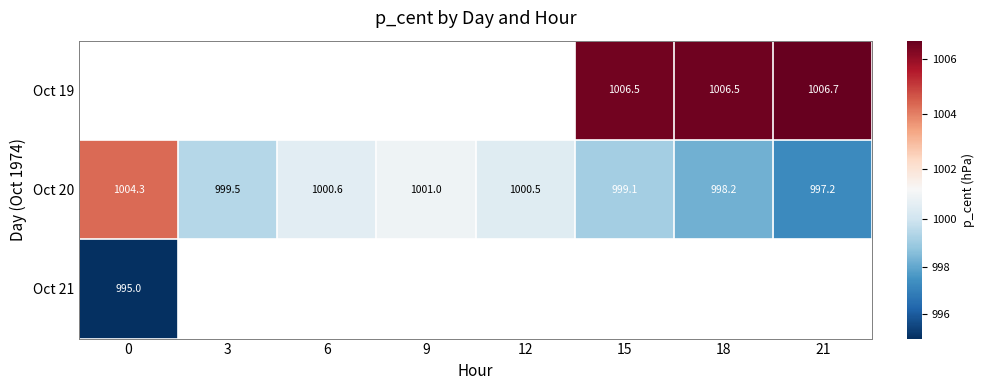

Is the value of Oct 19 at 0 greater than the value of Oct 20 at 18?

No